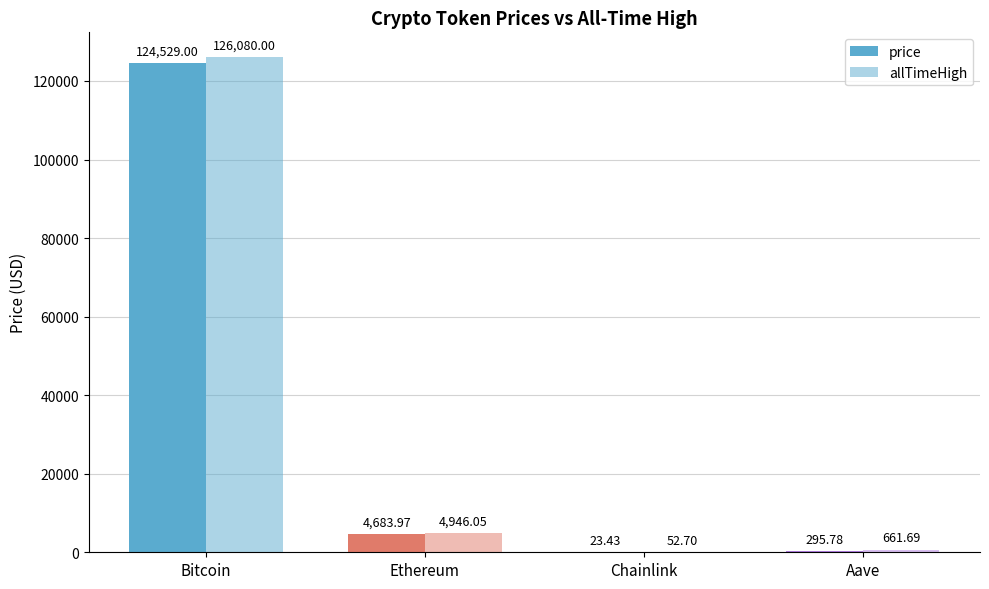

How many categories are shown in the chart?

4